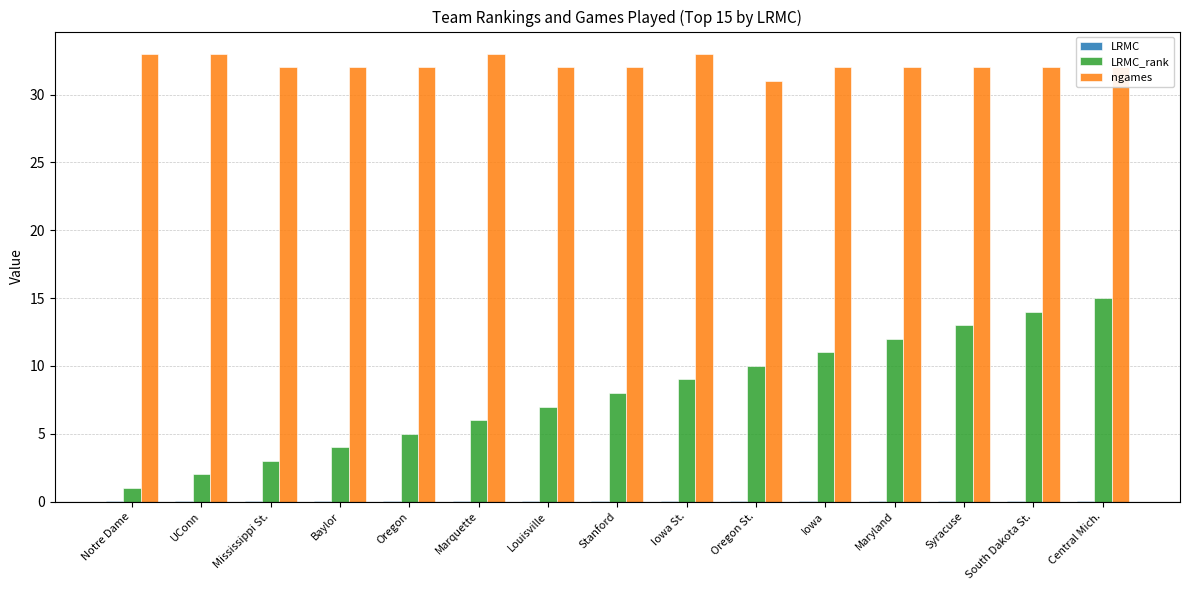

What is the greatest value displayed?

33.0